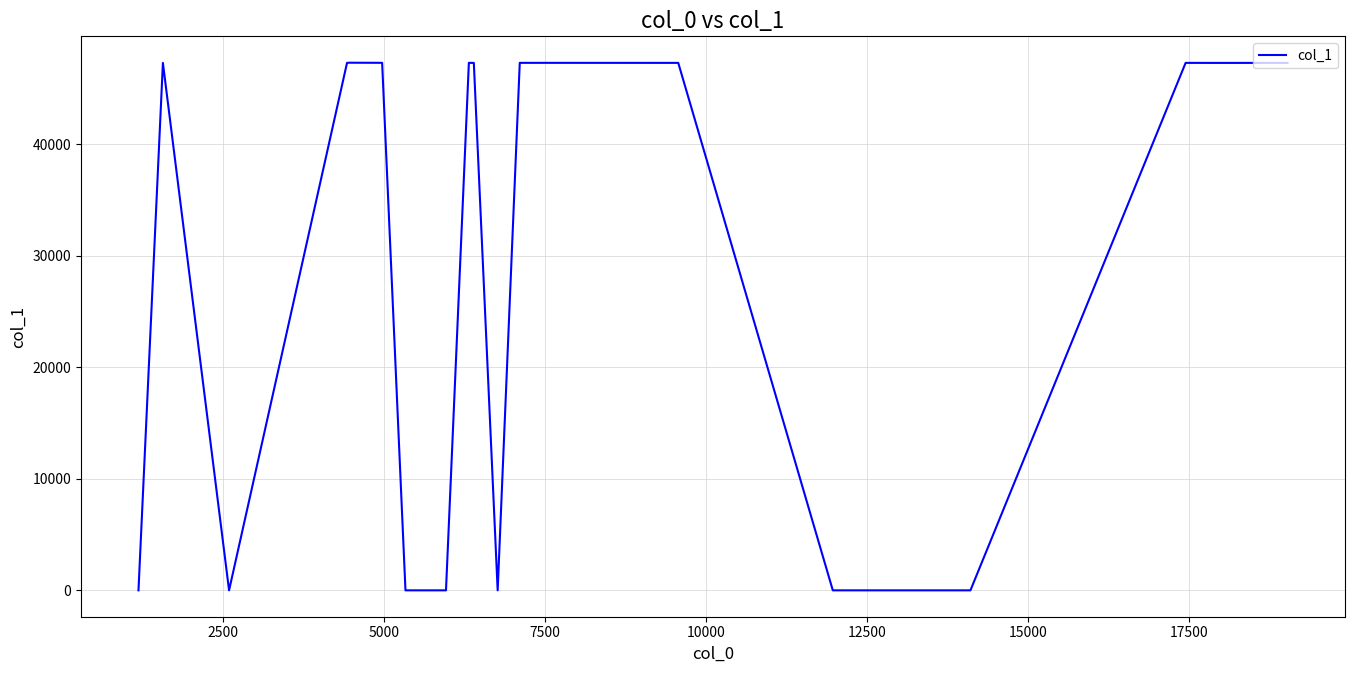

What is the difference between the maximum and minimum values?

47295